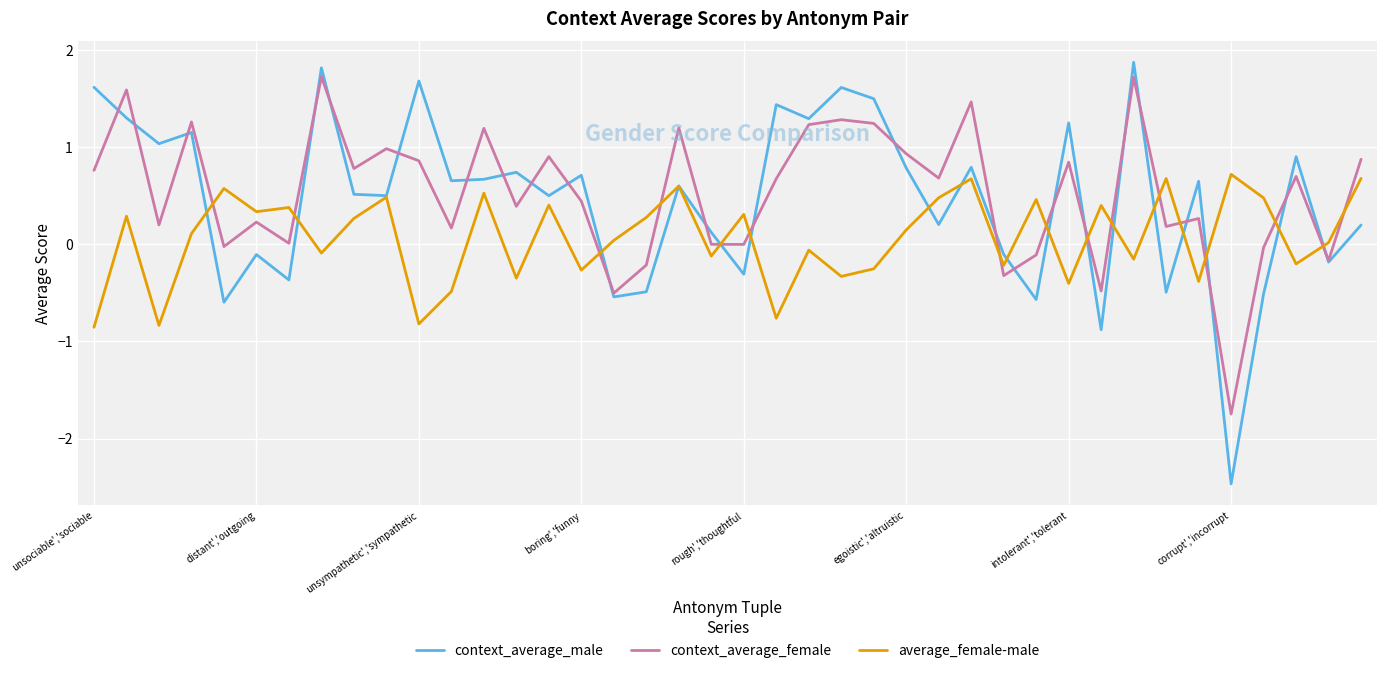

After their last crossing, which series has the higher values: context_average_female or context_average_male?

context_average_female